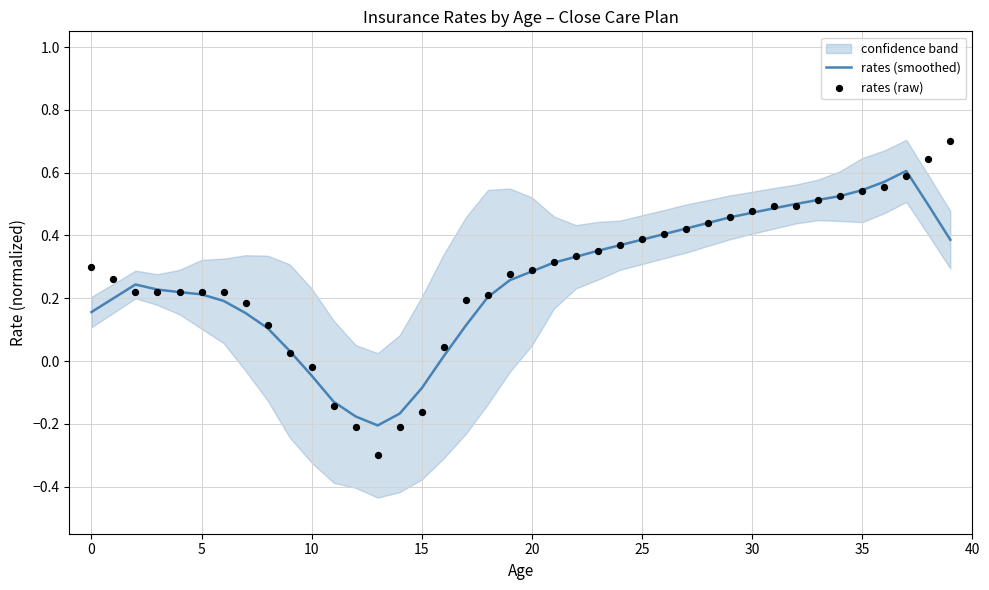

At how many categories does at least one series exceed 0?

34